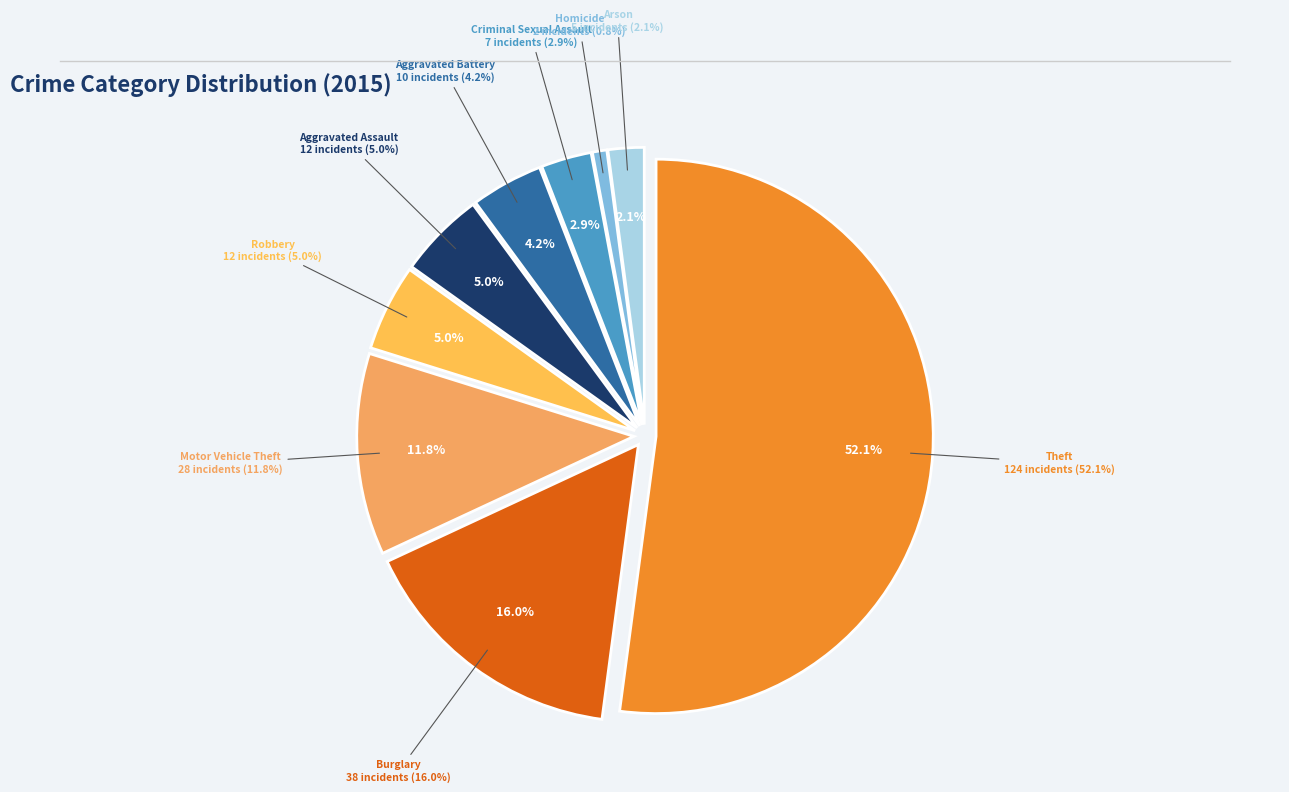

Which category has the smallest portion of the pie?

Homicide